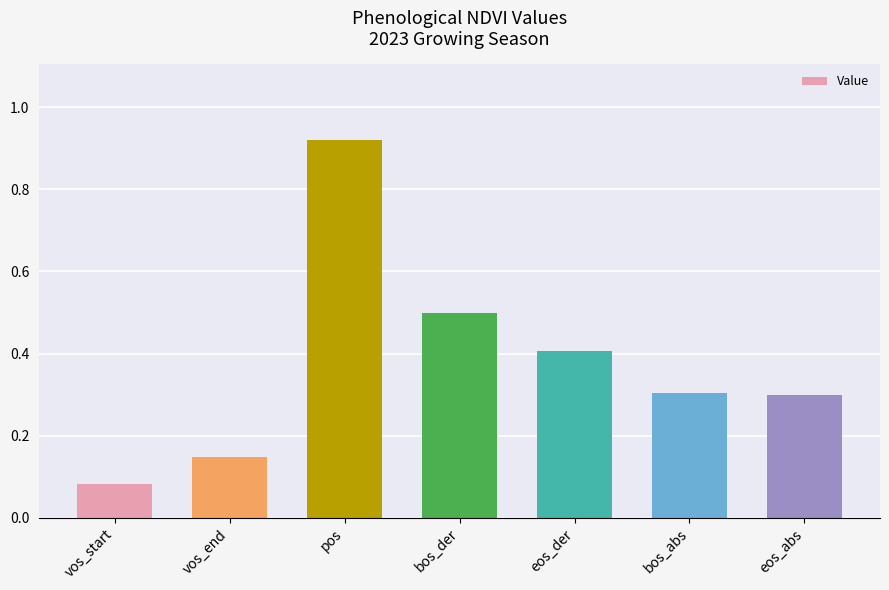

Between eos_der and bos_der, which is larger?

bos_der